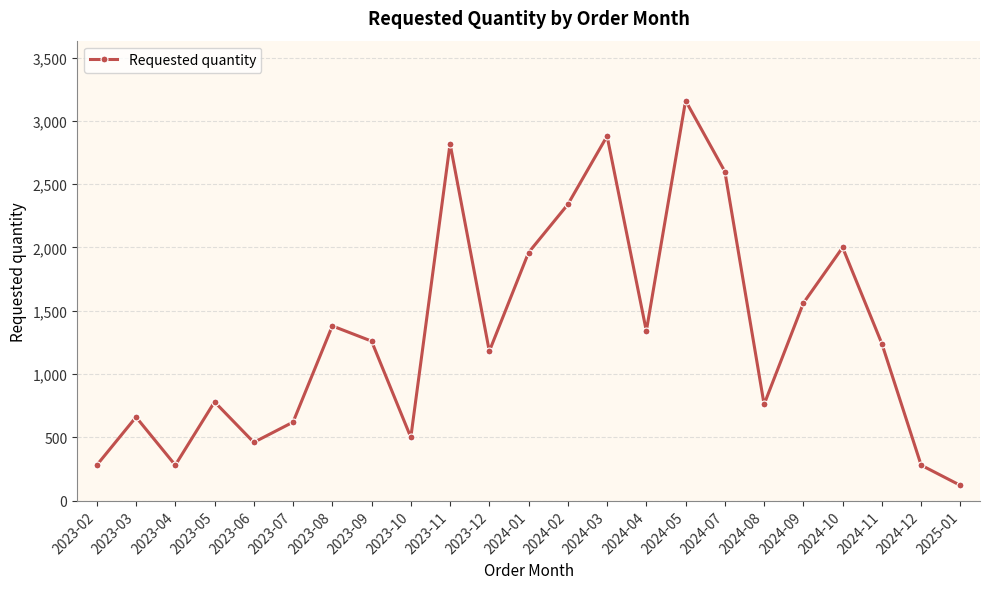

Reading left to right, extract all data points from this chart.

280	660	280	780	460	620	1380	1260	500	2820	1180	1960	2340	2880	1340	3160	2600	760	1560	2000	1240	280	120